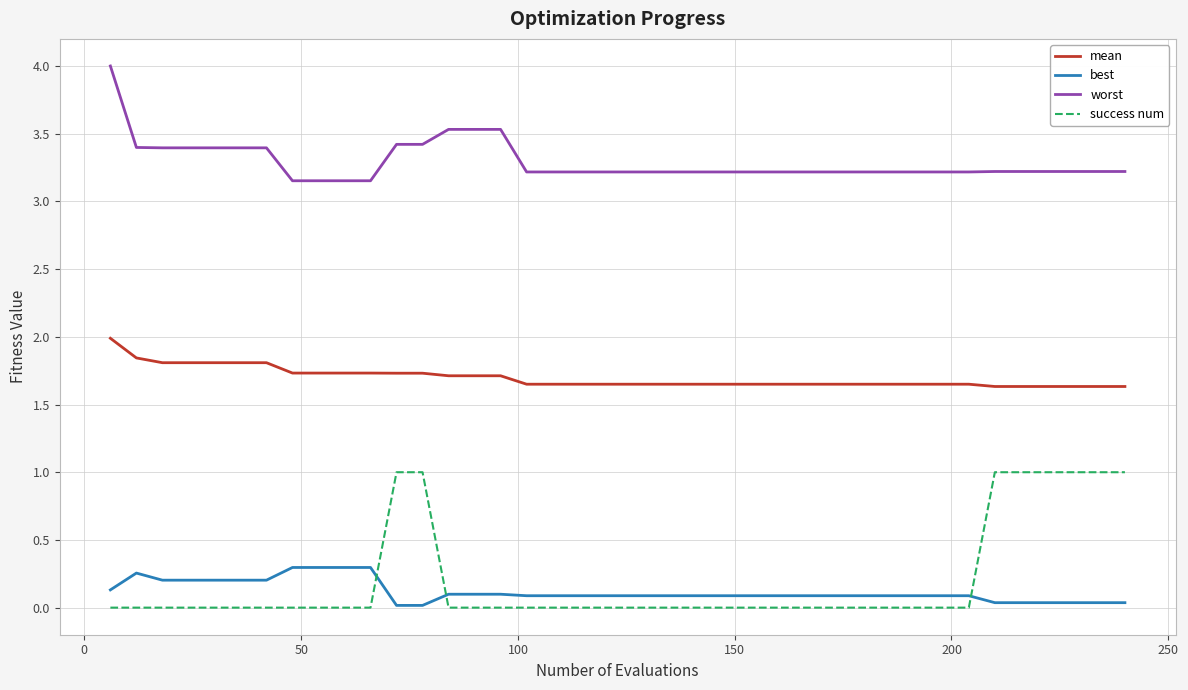

At how many categories does at least one series exceed 0?

40